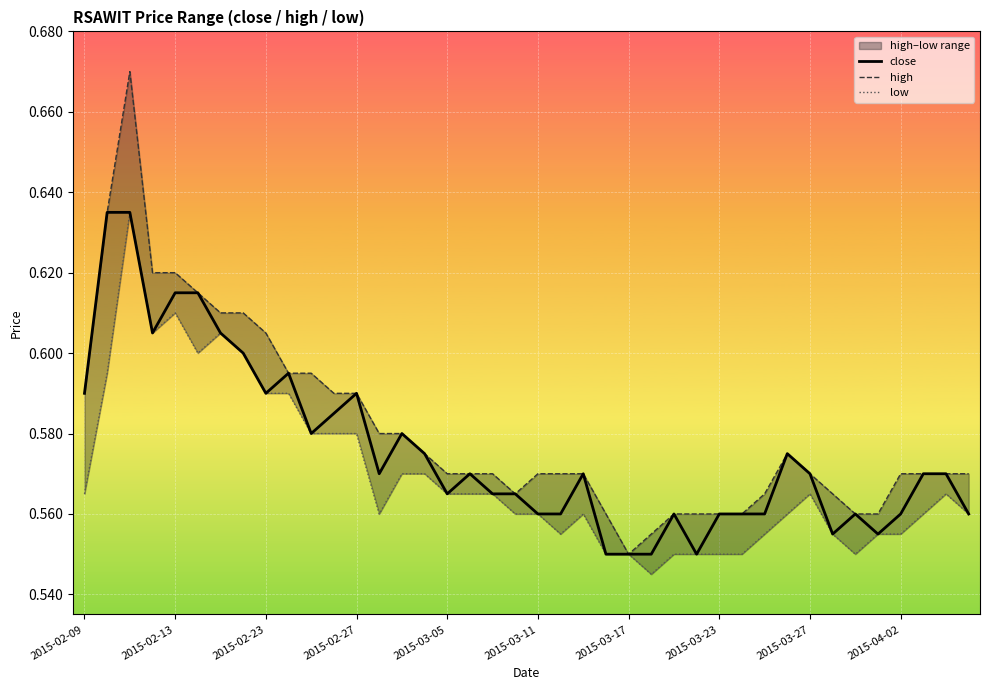

Is it true that high equals 0.6 at 15?

True